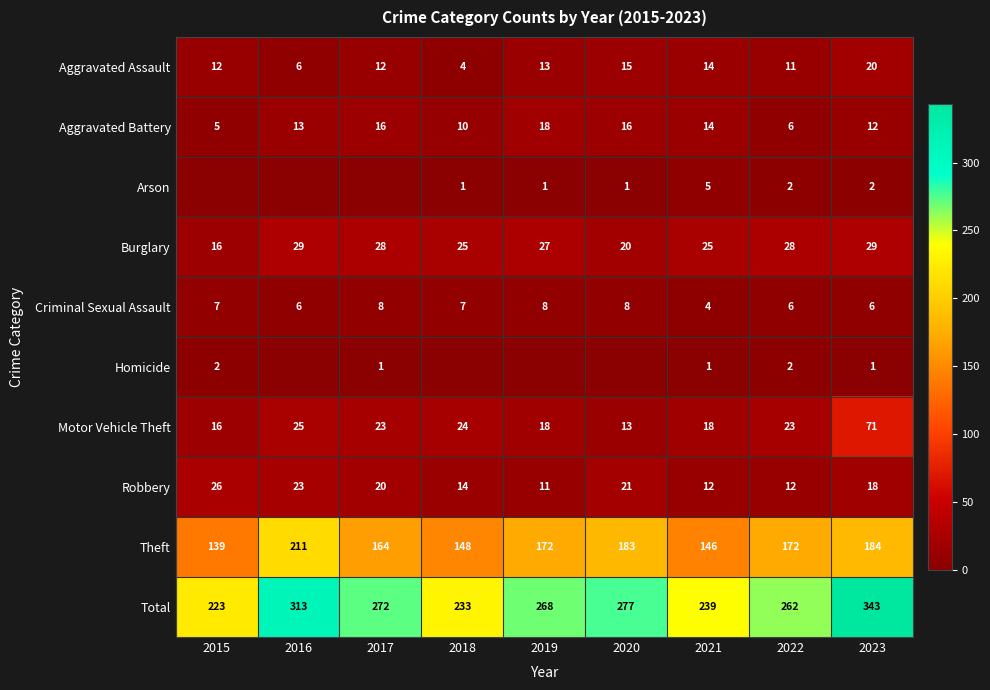

What is the difference between the maximum and minimum values in the Robbery series?

15